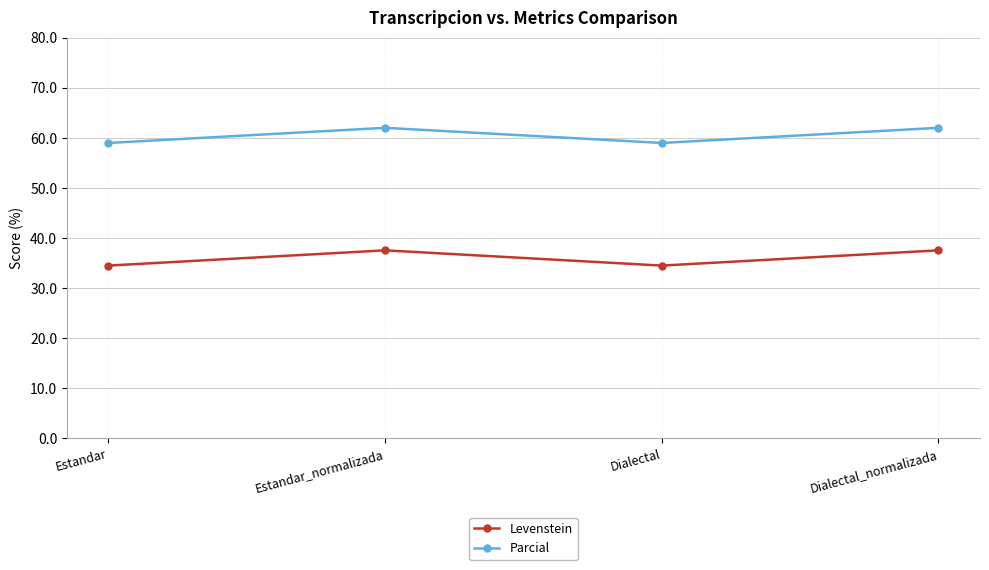

Count the number of categories in the chart.

4